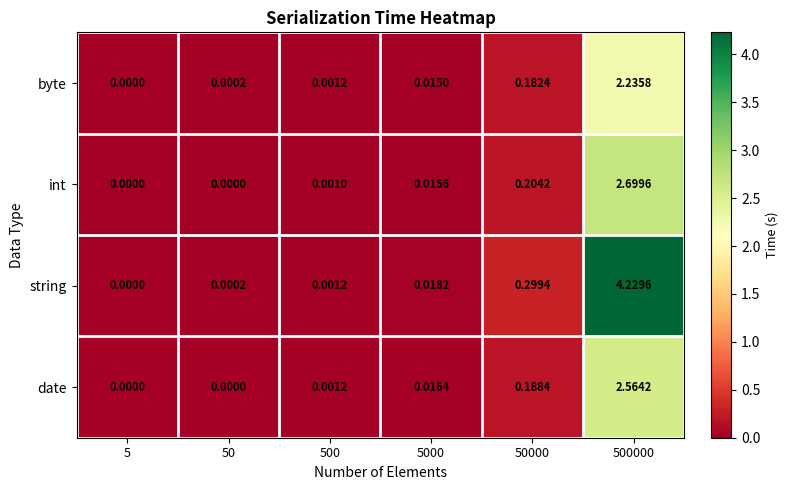

List the series in order of their peak value, highest first.

string, int, date, byte